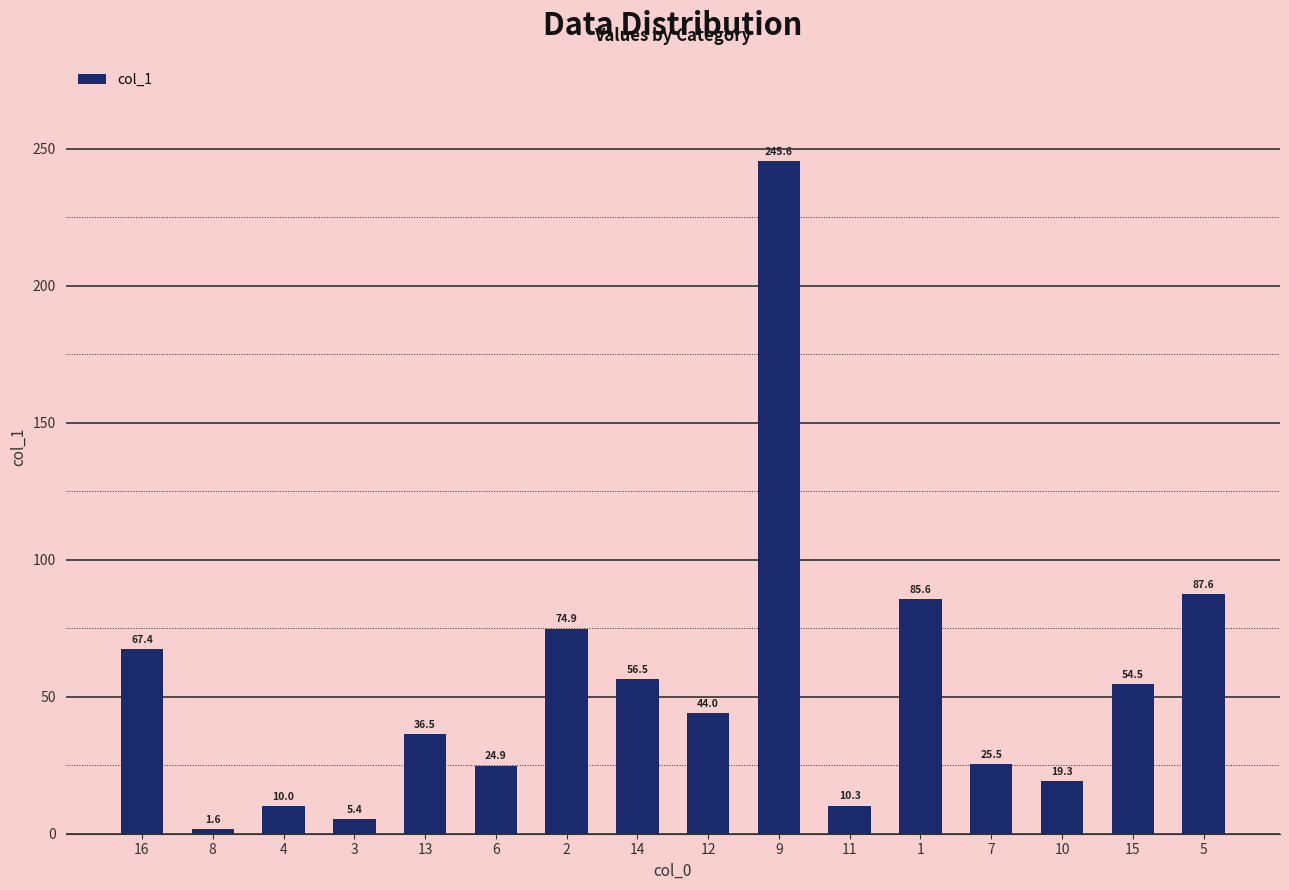

How many data points does each series have?

16